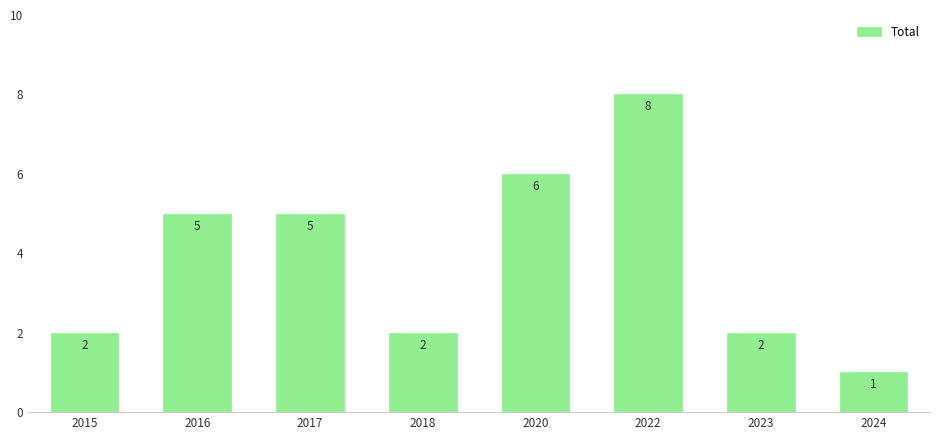

What is the difference between the values at 2020 and 2017?

1